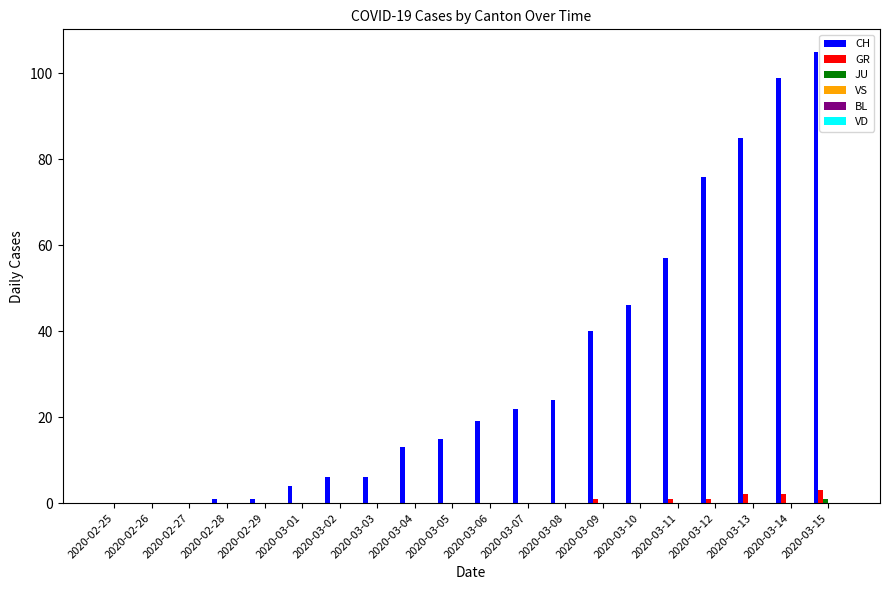

At which label does CH reach its peak?

2020-03-15